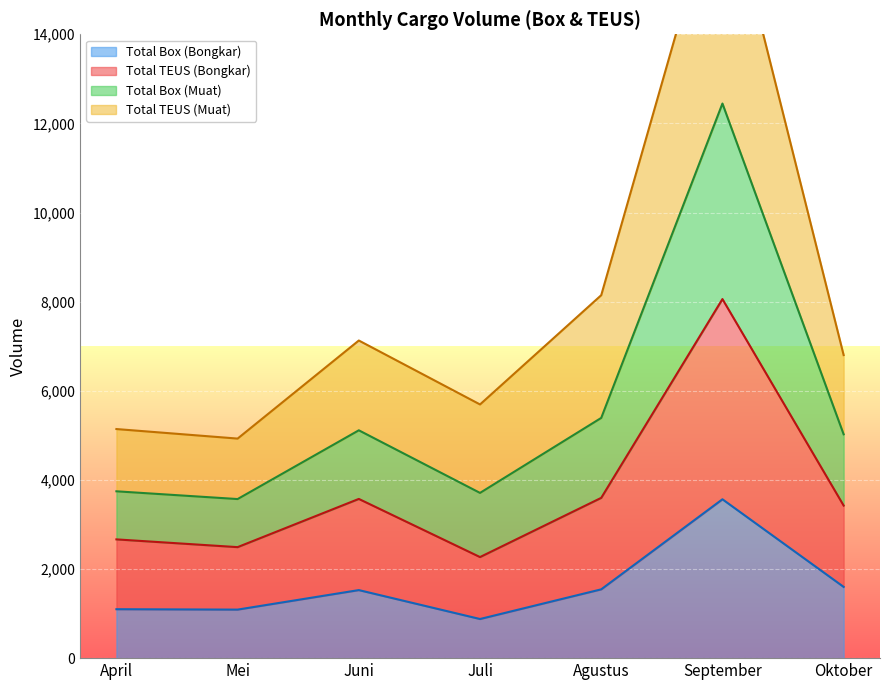

True or false: Total TEUS (Bongkar) and Total Box (Bongkar) intersect in this chart.

False